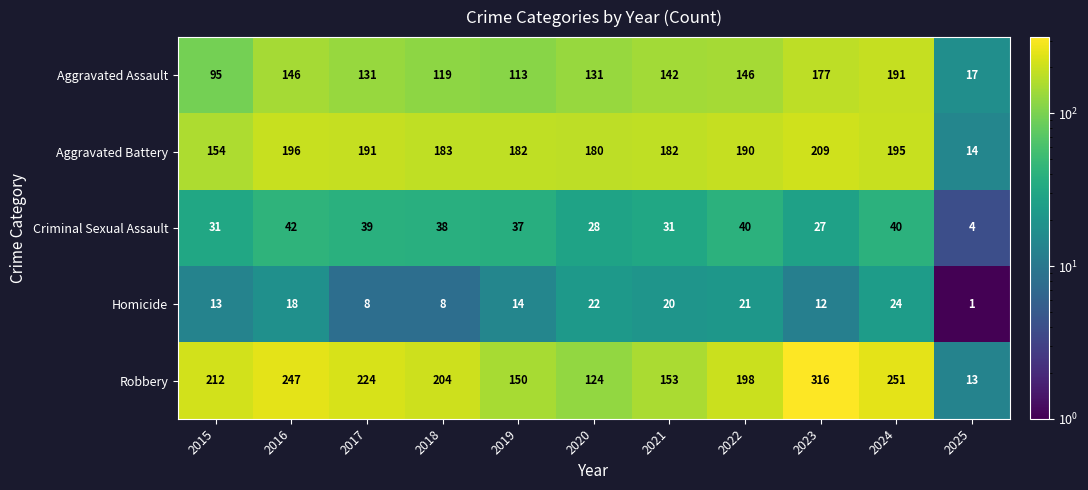

Which series has the largest range (max minus min)?

Robbery